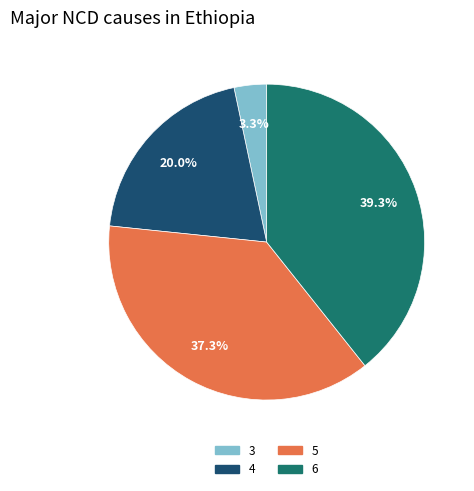

Do 4 and 5 together represent more than half of the pie?

Yes